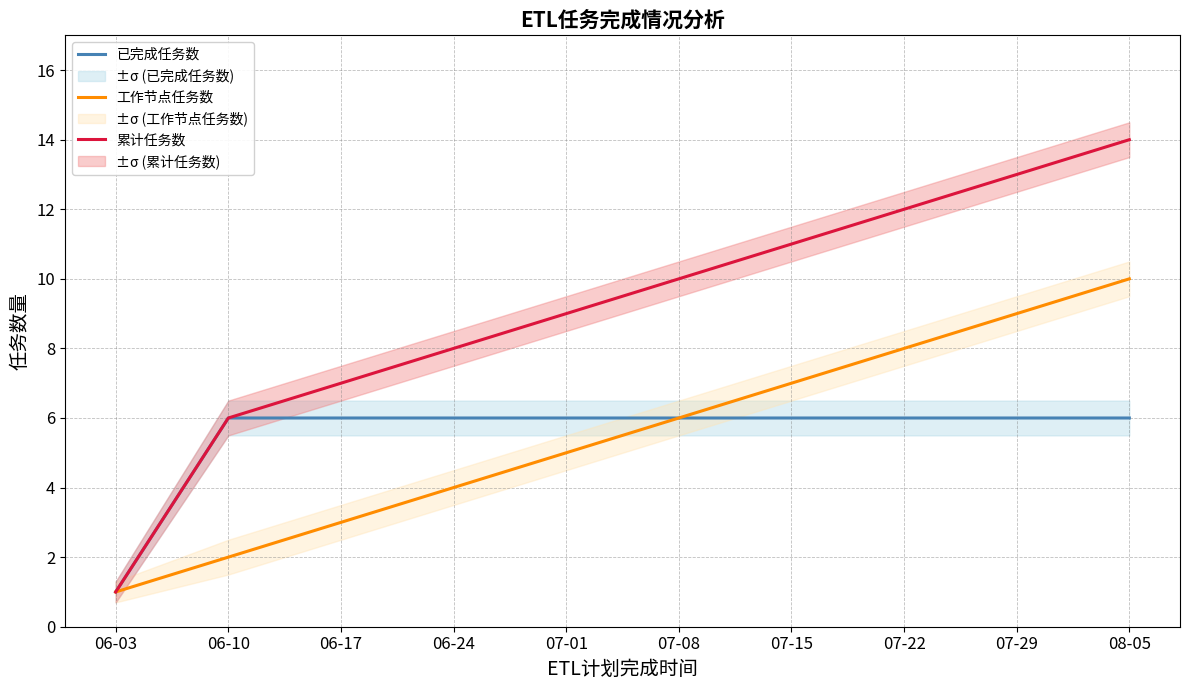

True or false: 工作节点任务数 and 已完成任务数 intersect in this chart.

False